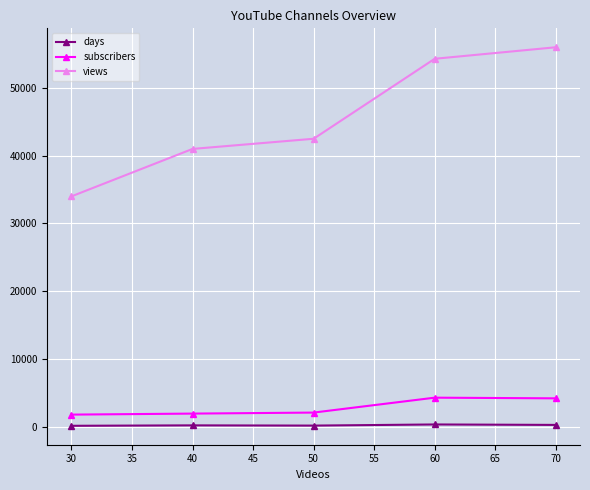

True or false: days and views cross at least once.

False